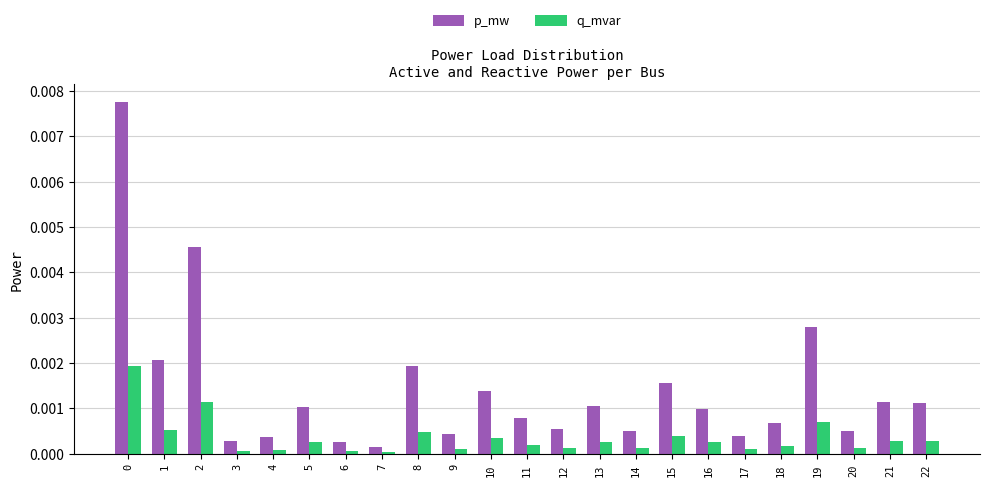

Rank the series by their average value, from highest to lowest.

p_mw, q_mvar